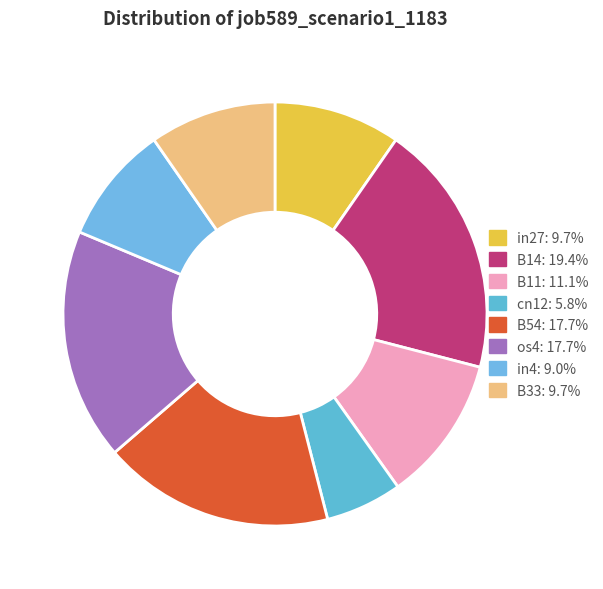

How many slices are in this pie chart?

8